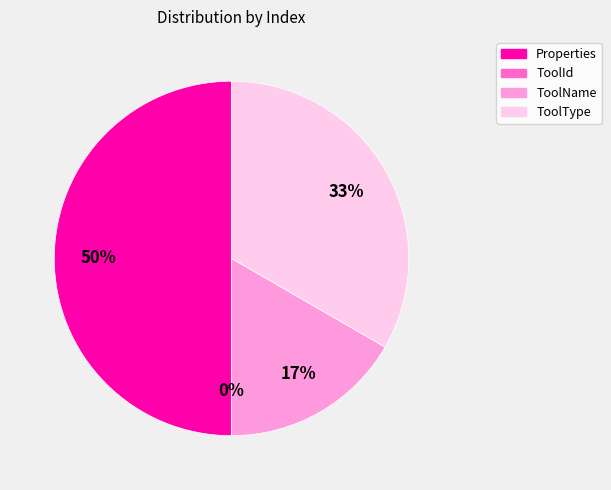

Does ToolId account for over 50% of the chart?

No